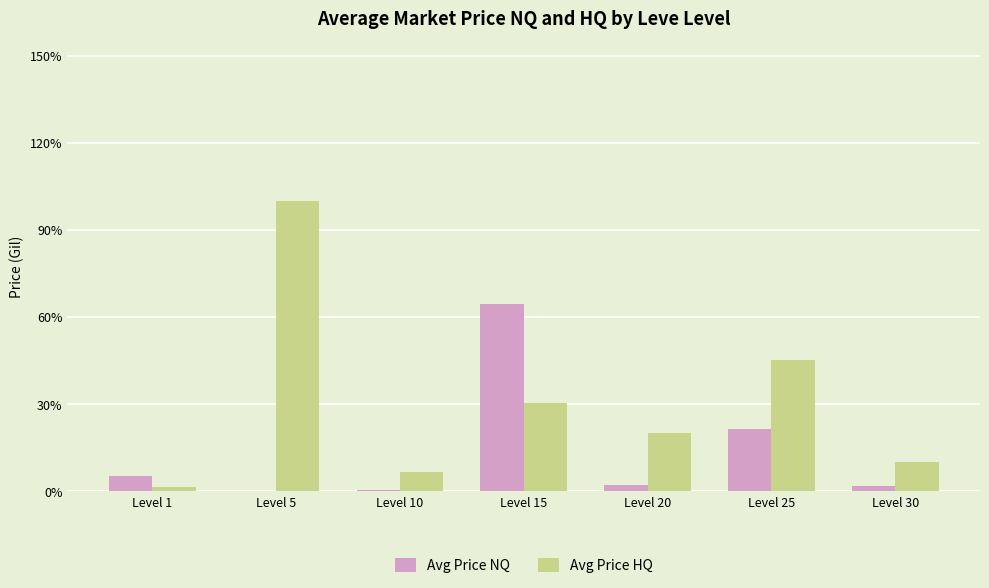

What is the difference between the highest and lowest values at Level 30?

8118.3